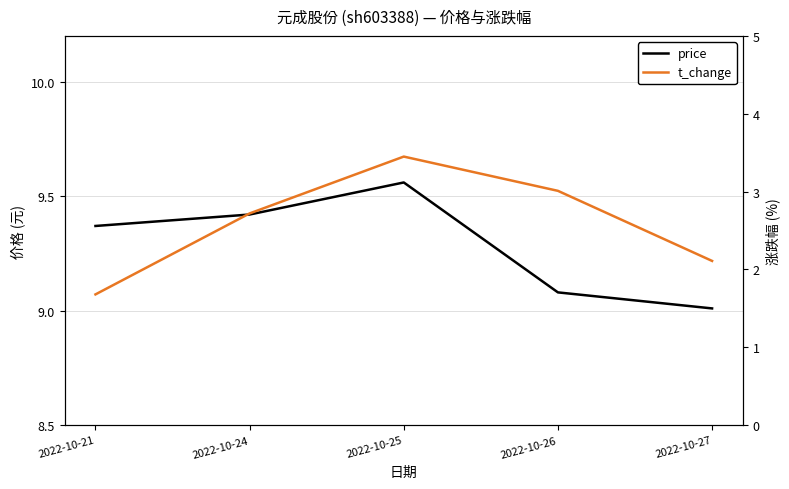

How many interior local peaks does the price series have?

1